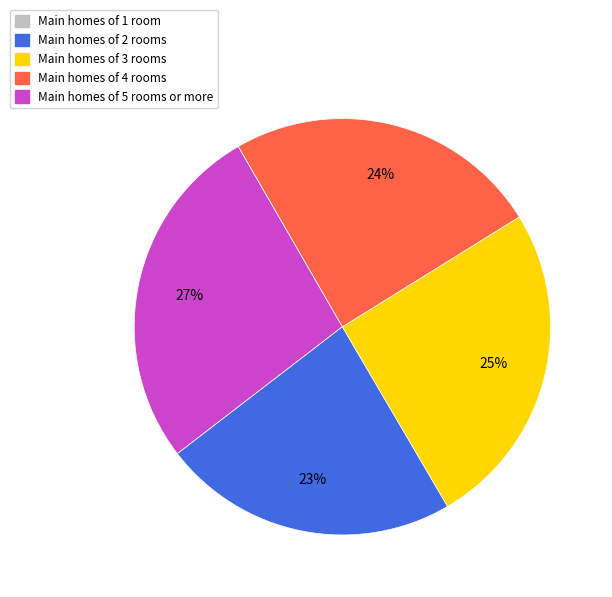

How many segments does this pie chart have?

4